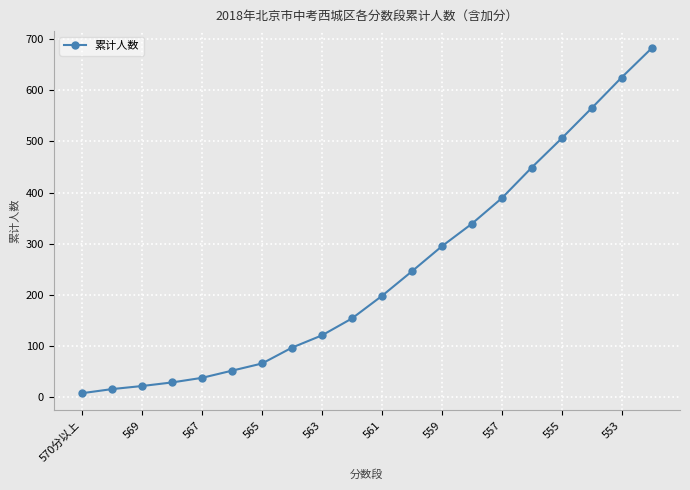

What is the sum of all values?

4897